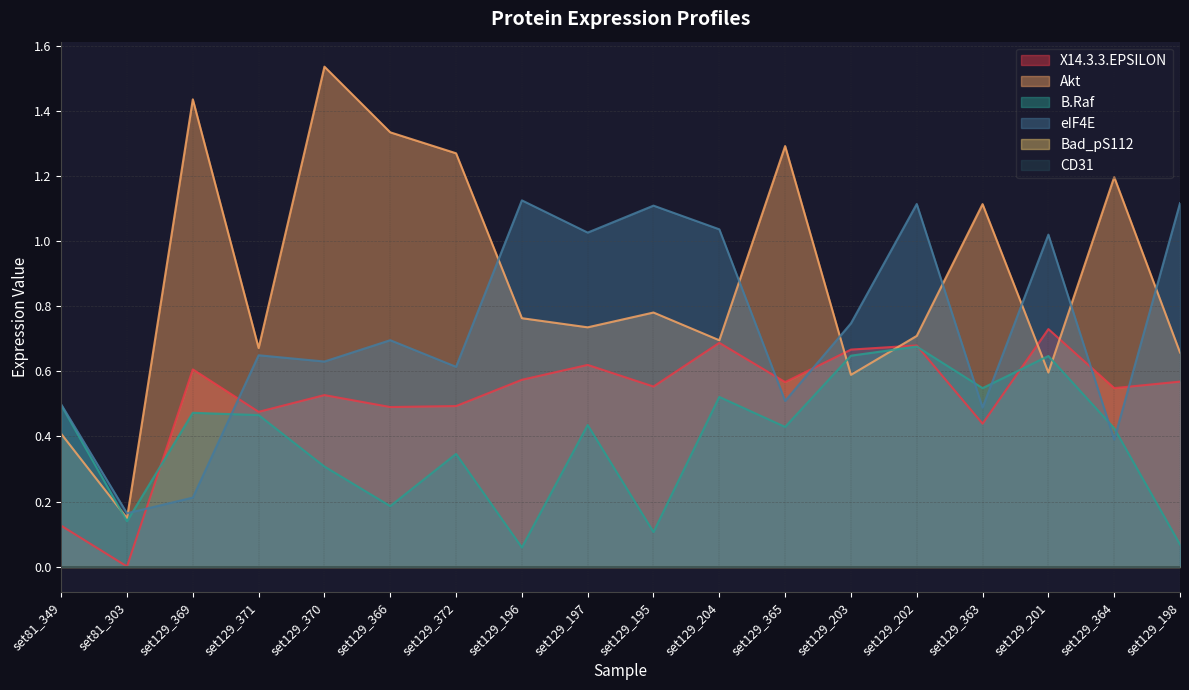

Which category has the highest value in the eIF4E series?

set129_196